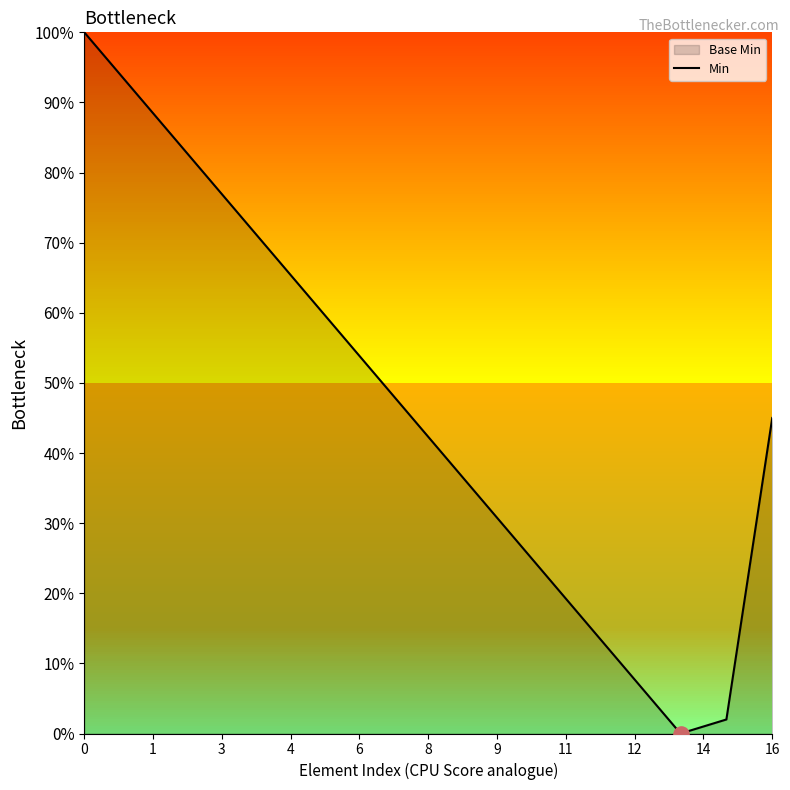

Which has a higher value, 11 or 12?

11